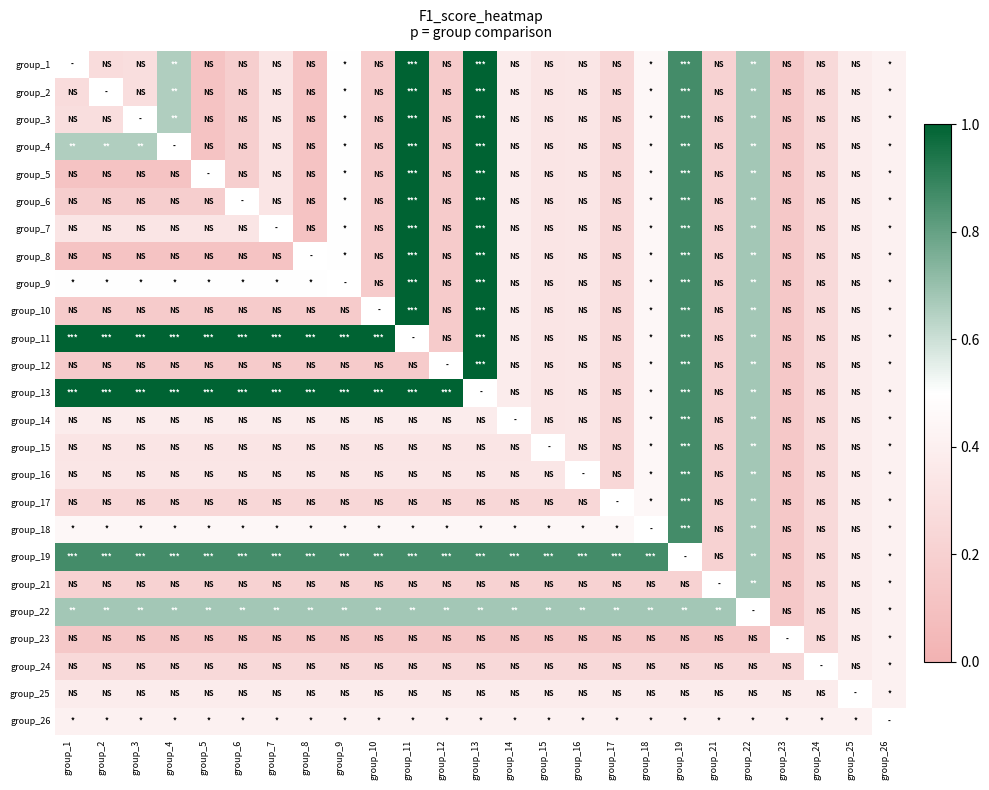

How many group_24 values are between 0 and 1?

24